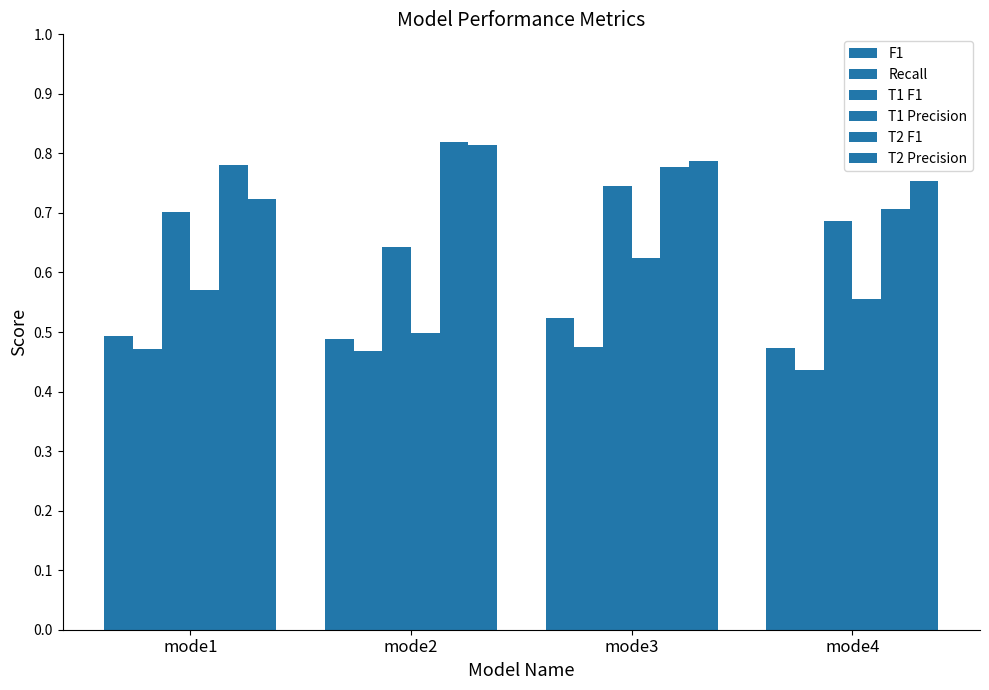

Which series has the largest range (max minus min)?

T1 Precision